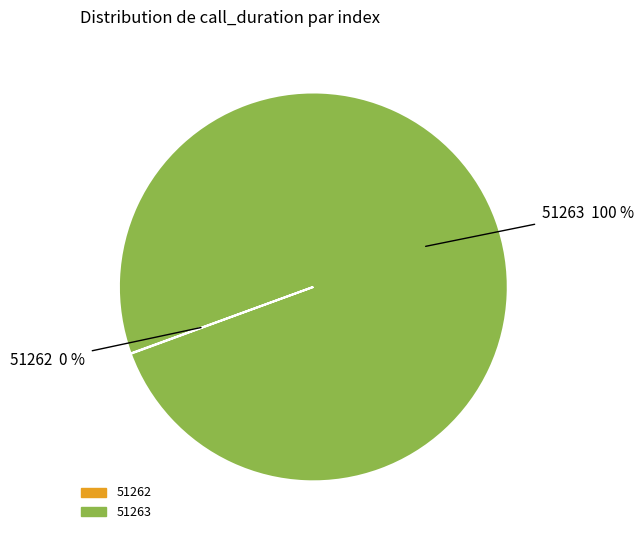

To the nearest percent, what is the average slice percentage?

50%